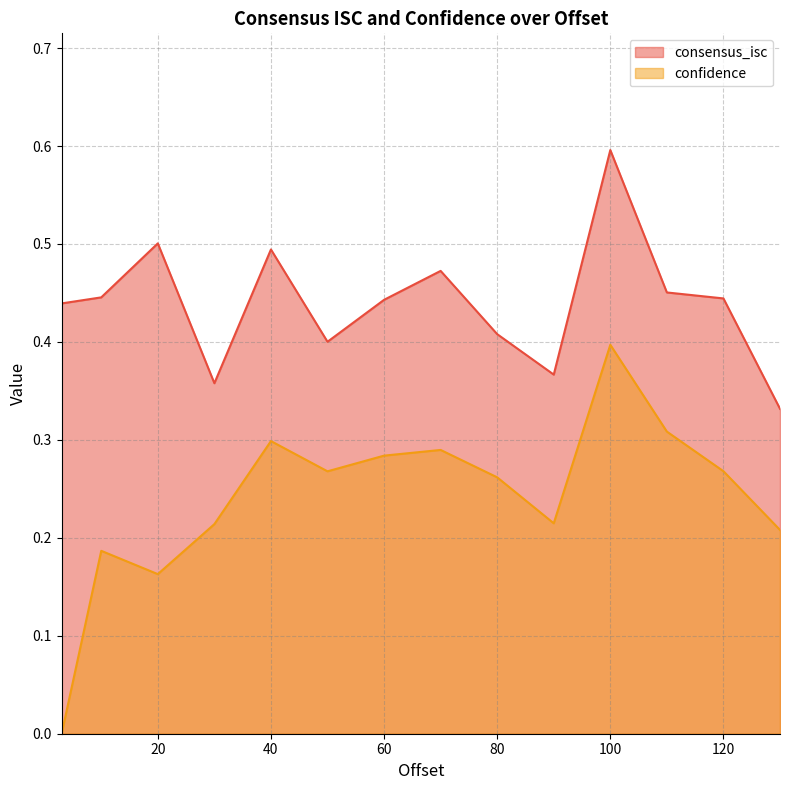

Is the value of confidence at 3 greater than the value of consensus_isc at 1?

No